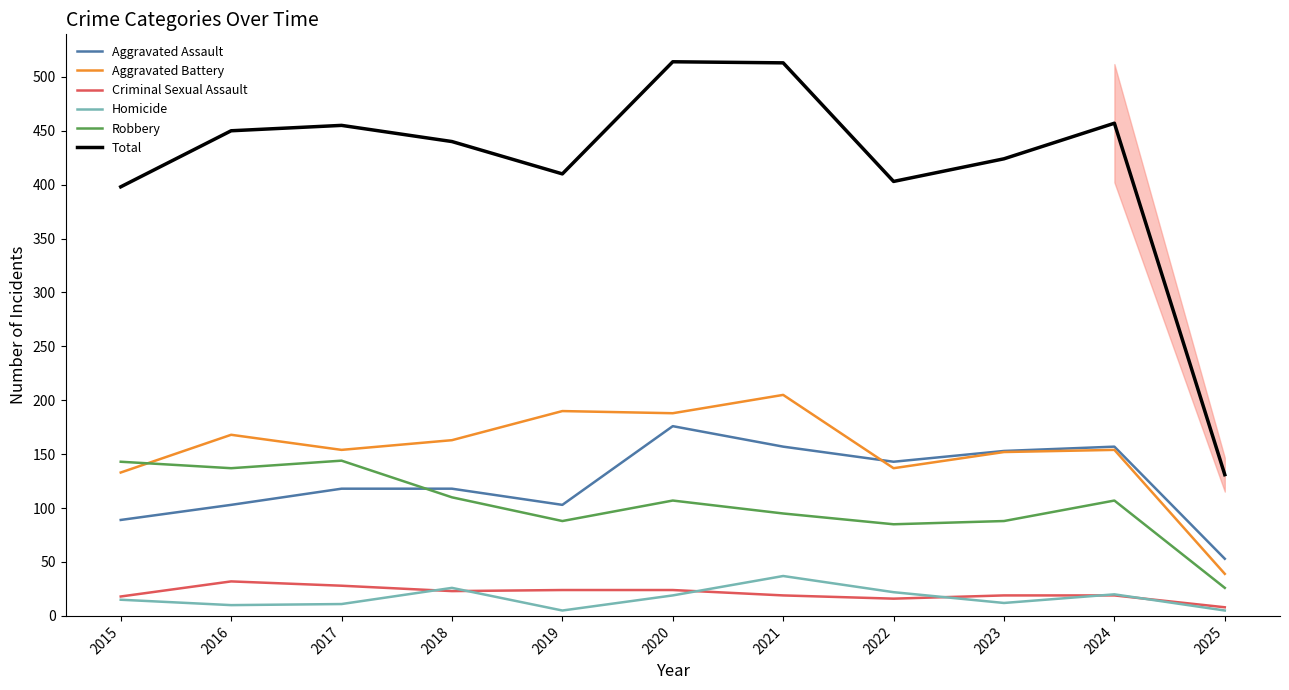

What is the maximum value shown in the chart?

514